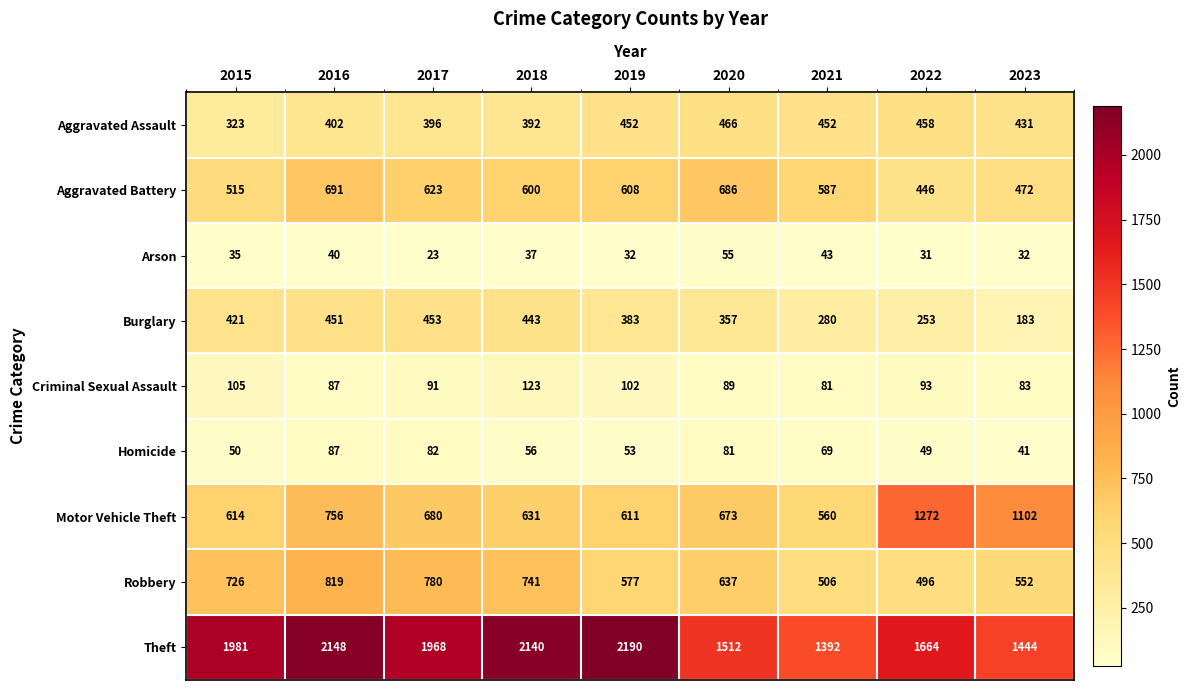

The Motor Vehicle Theft series shows 1272 at 2022. True or false?

True